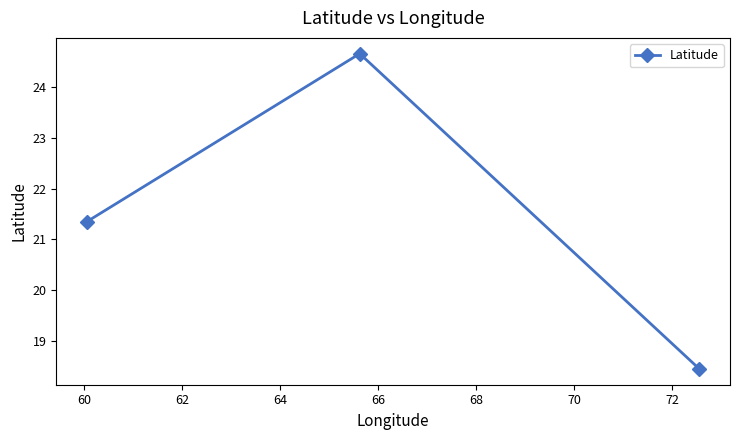

What is the difference between the maximum and second lowest values?

3.3